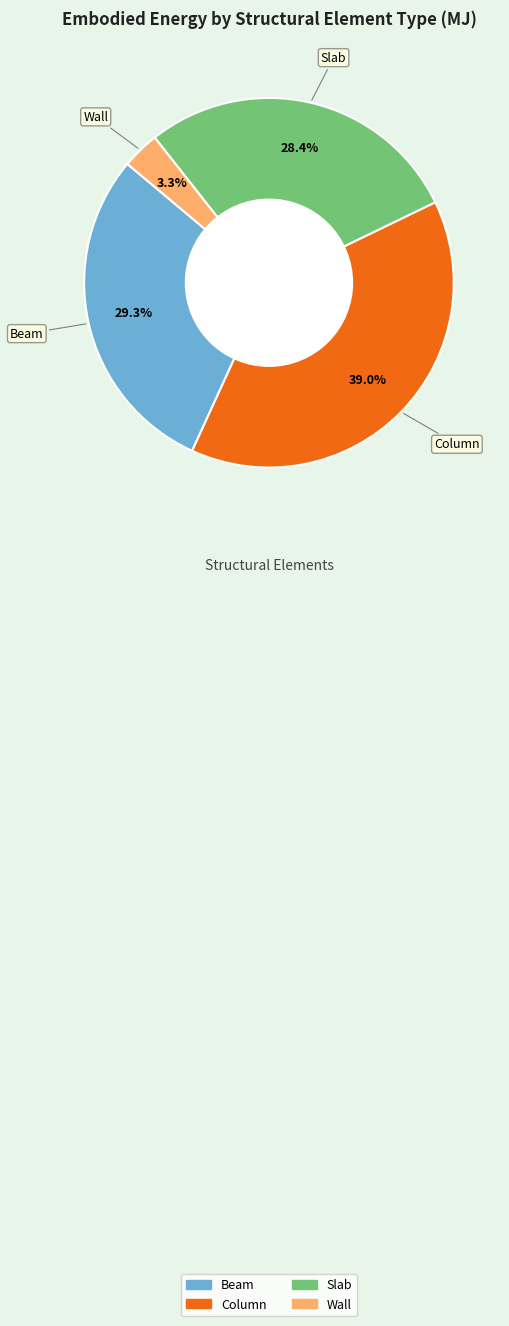

Is there a majority slice in this chart?

No